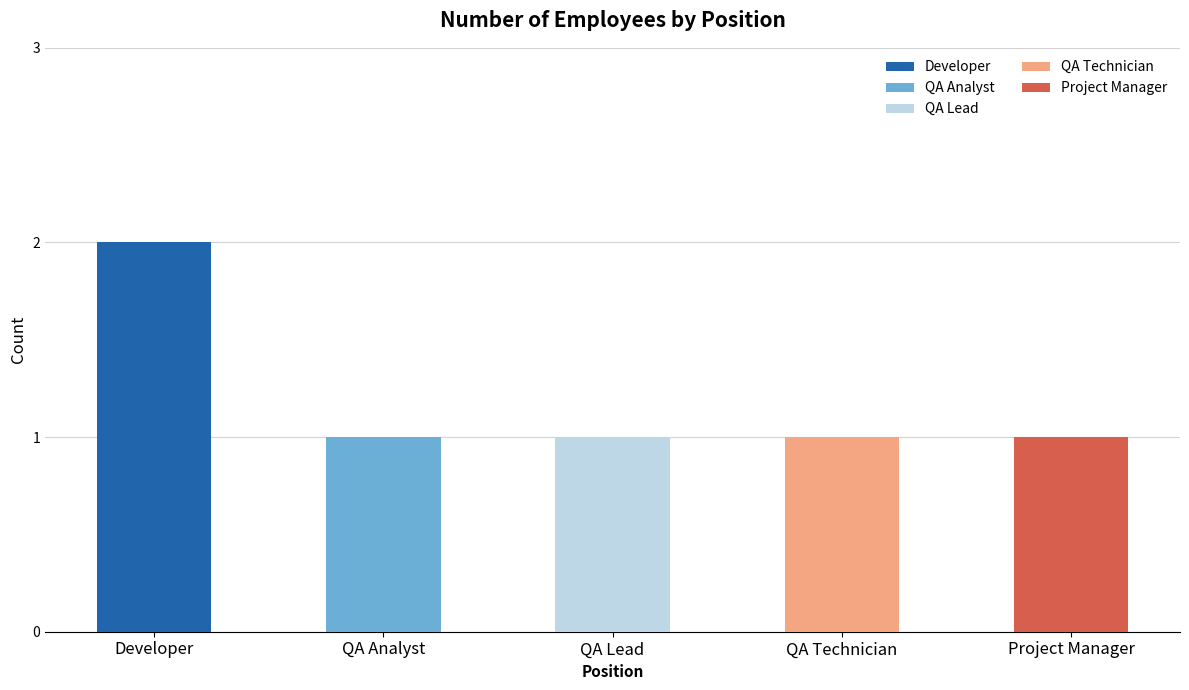

What is the sum of all values?

6